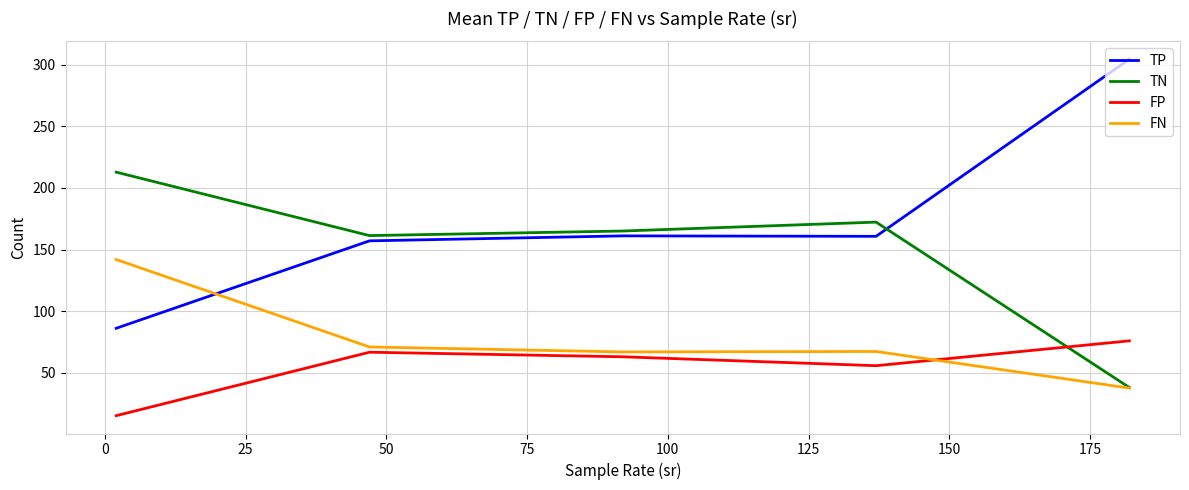

True or false: TP and FP cross at least once.

False